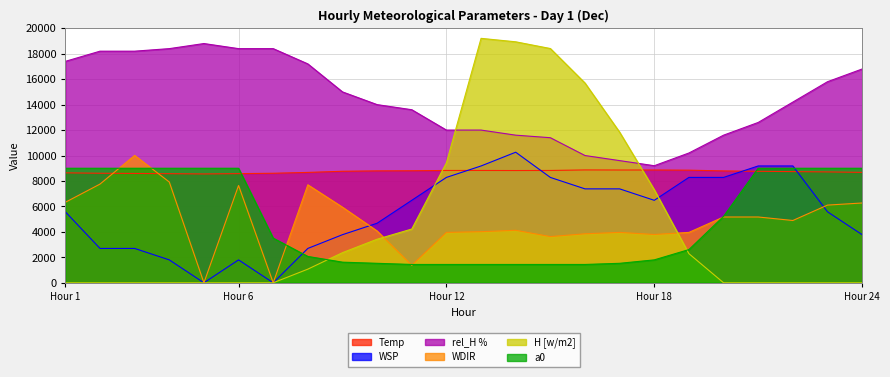

What is the total value across all series at 8?

38343.0